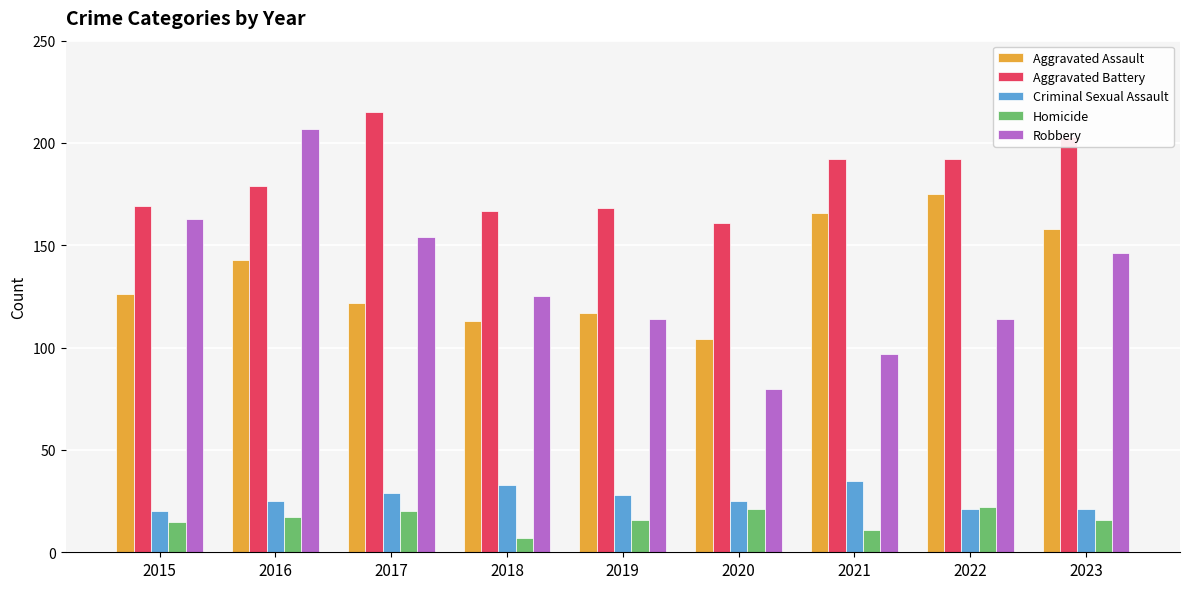

Where is Aggravated Assault nearest to the value 139?

2016